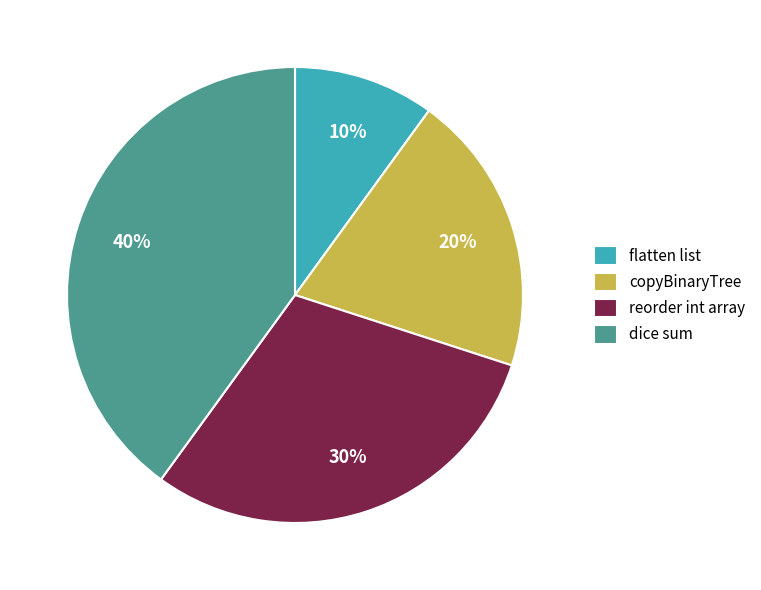

To the nearest percent, what portion does reorder int array represent?

30%